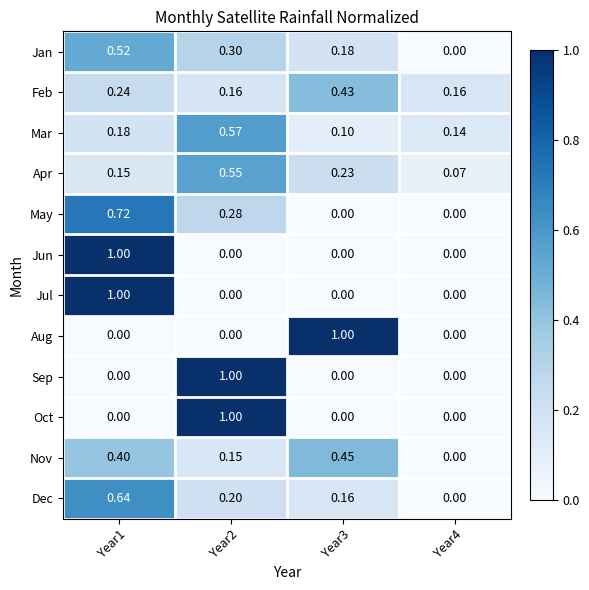

Is the value of Jun at Year2 greater than the value of Nov at Year2?

No